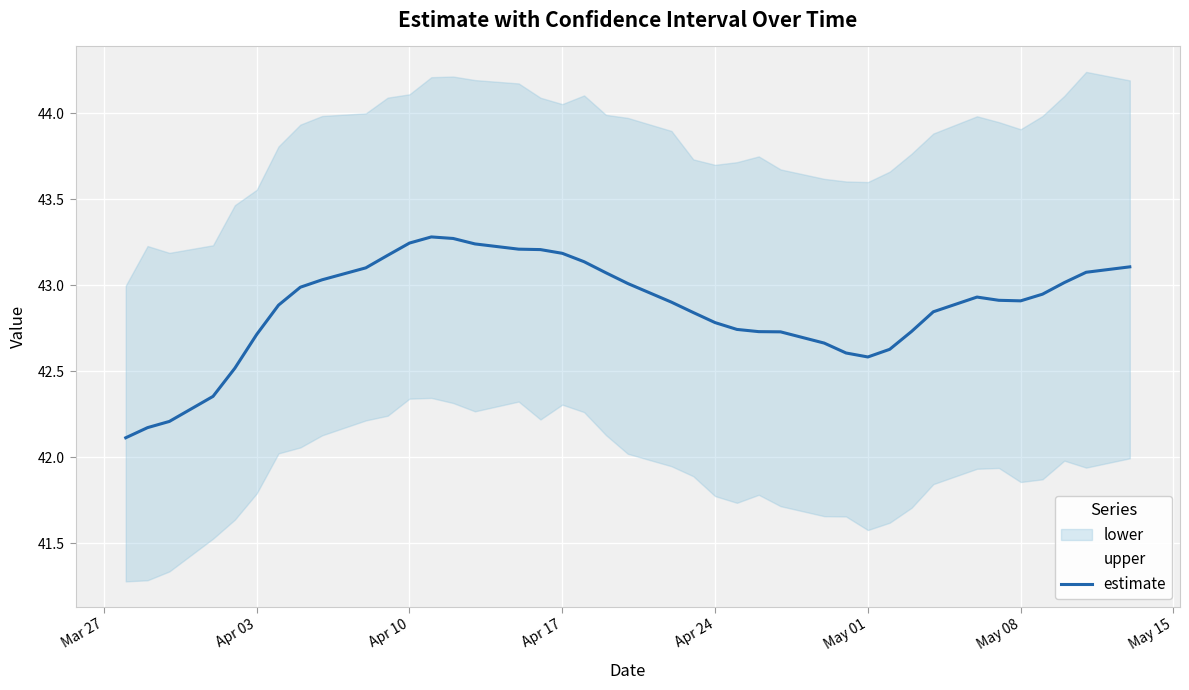

What is the difference between the maximum and minimum values?

1.2